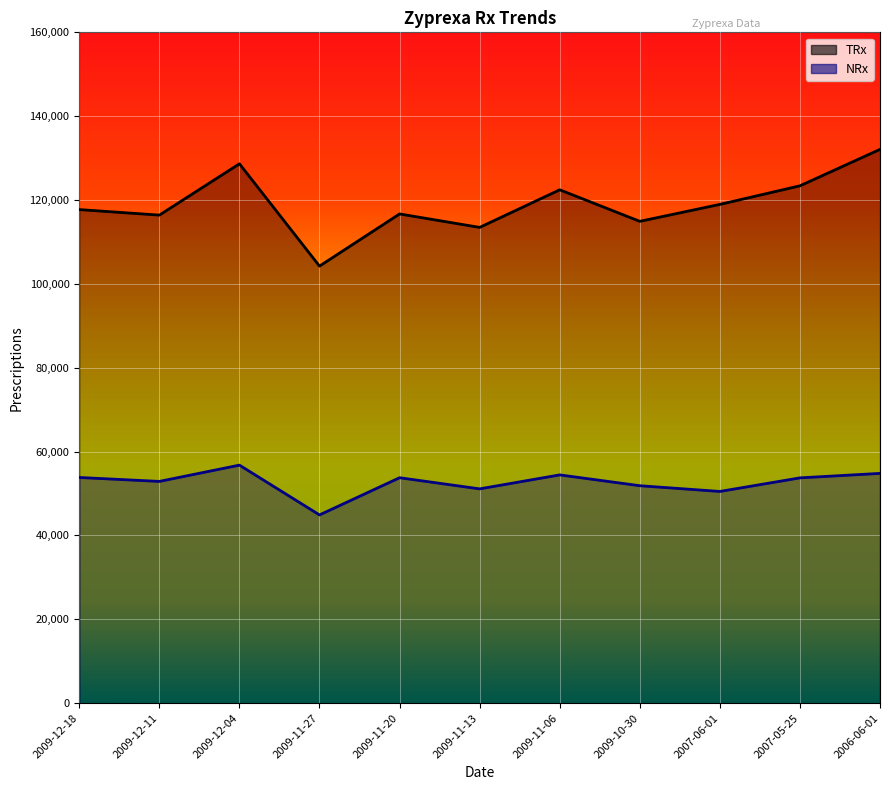

At which category is the sum across all series the highest?

2006-06-01